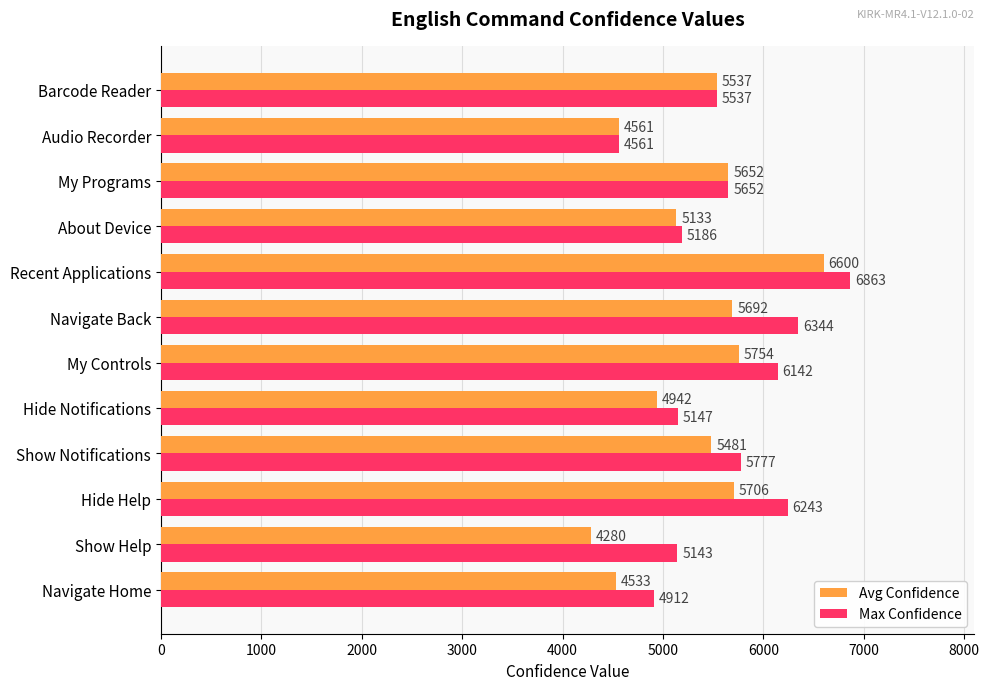

The value of Max Confidence at Audio Recorder is 2251. True or false?

False